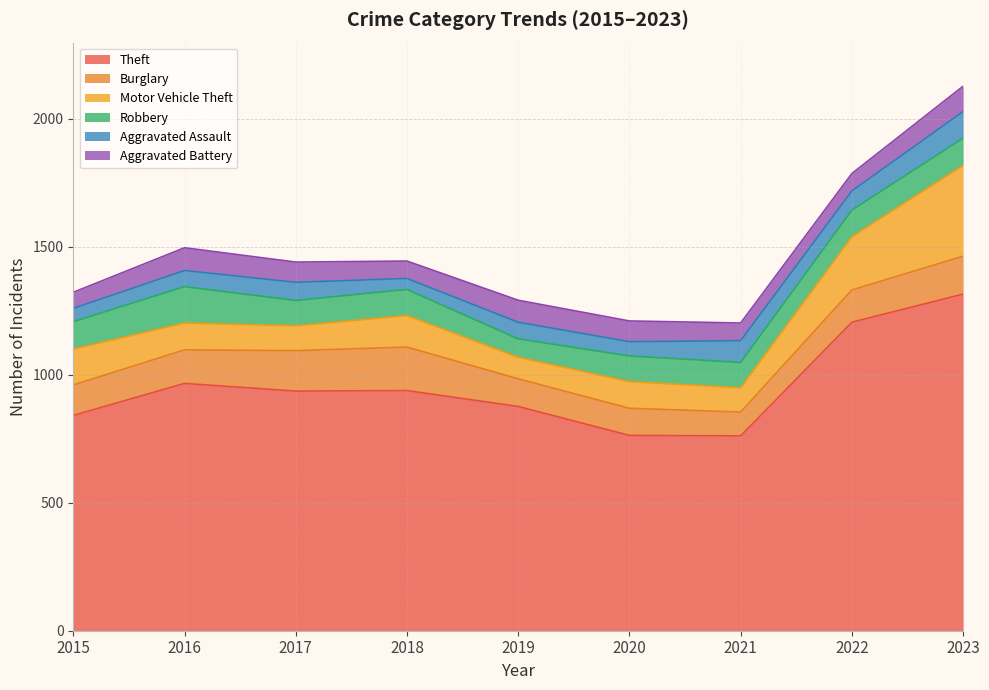

At how many categories does at least one series exceed 1284?

1